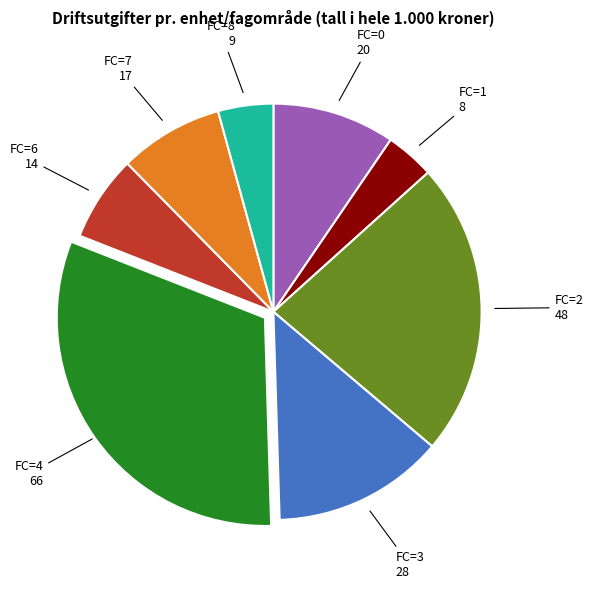

Is there a majority slice in this chart?

No